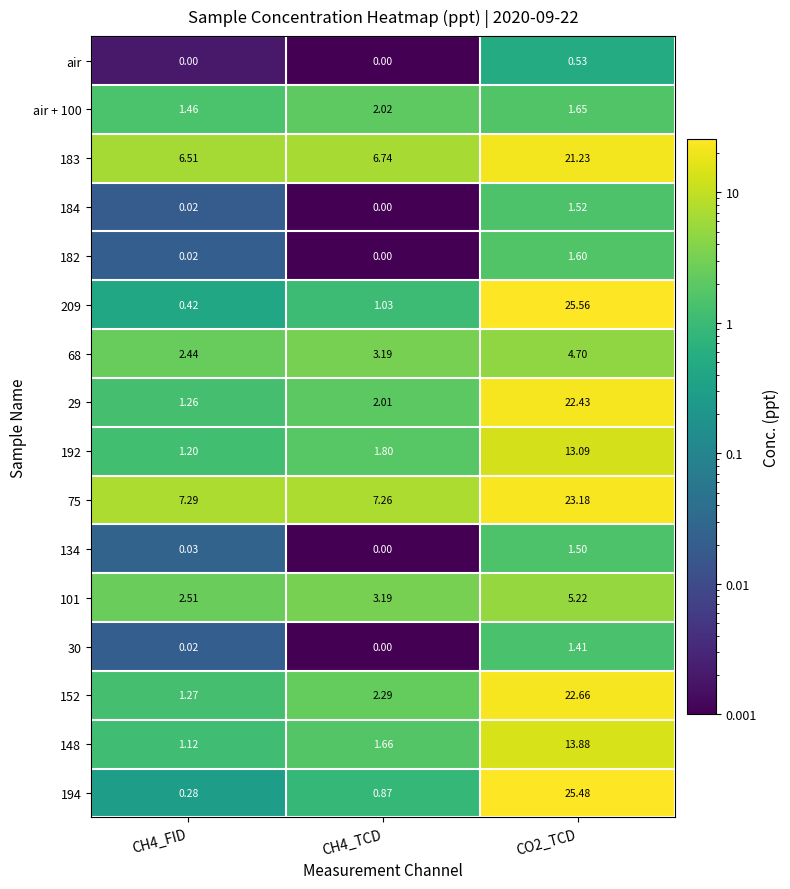

Between CO2_TCD and CH4_FID, which is larger?

CO2_TCD